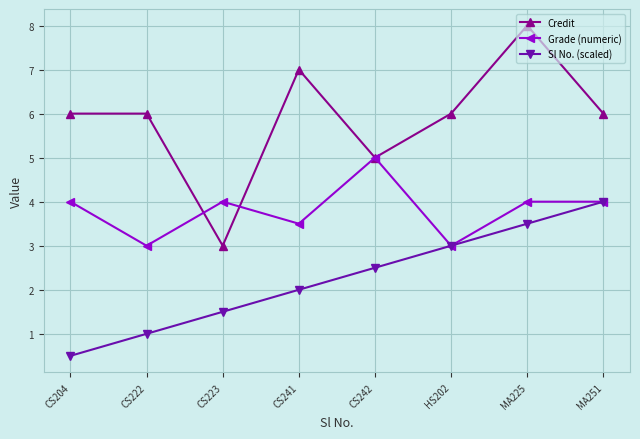

What is the spread (max minus min) of values at CS204?

5.5